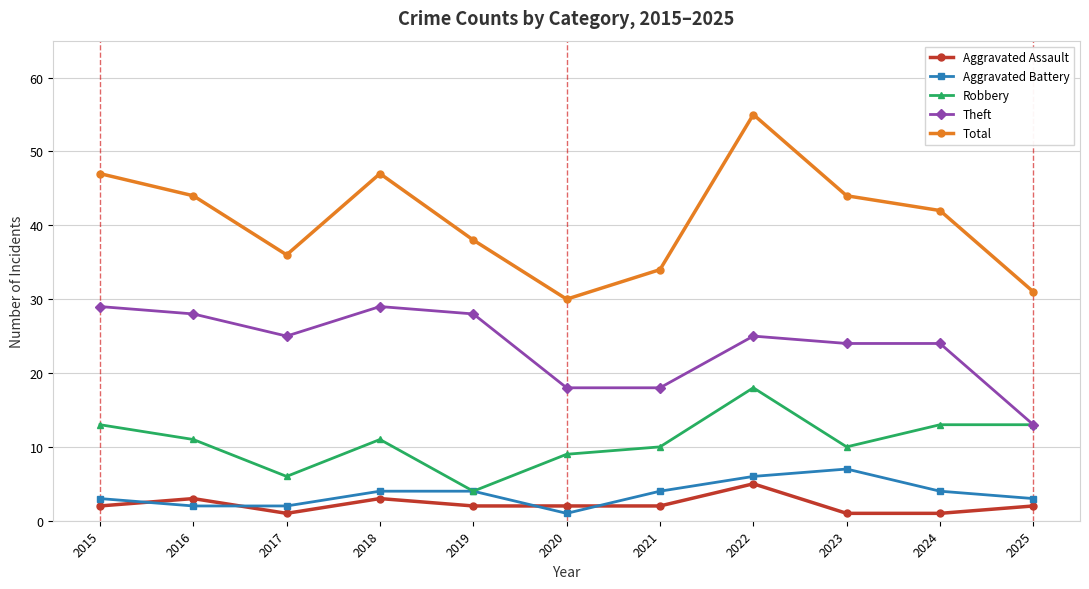

What is the sum of all Robbery values?

118